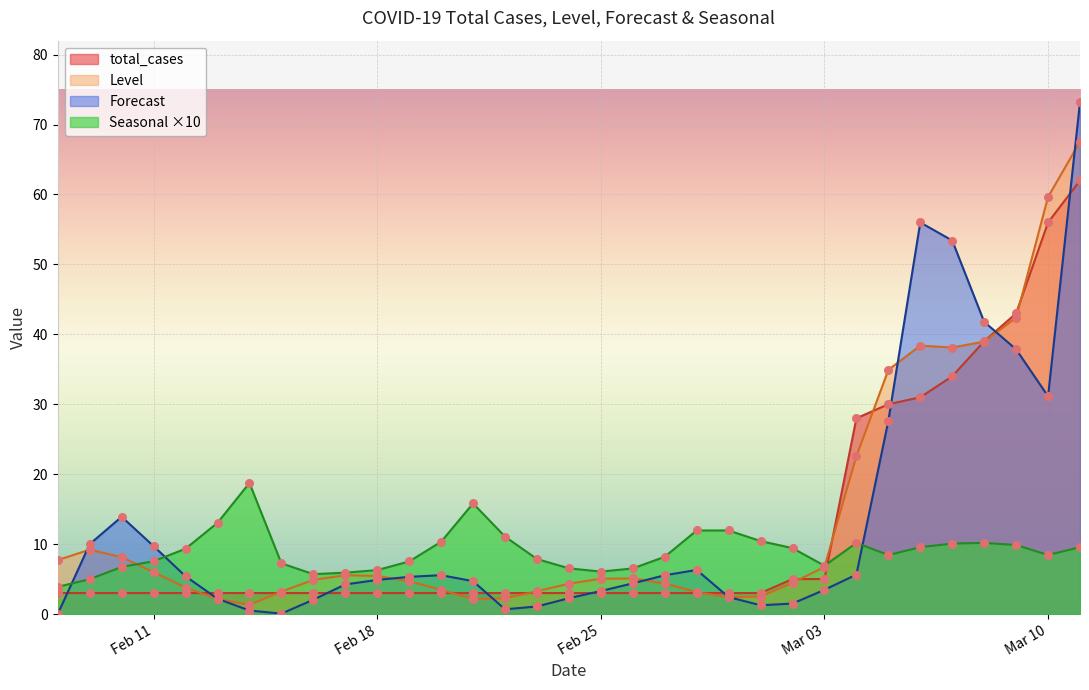

At how many categories does at least one series exceed 65?

1